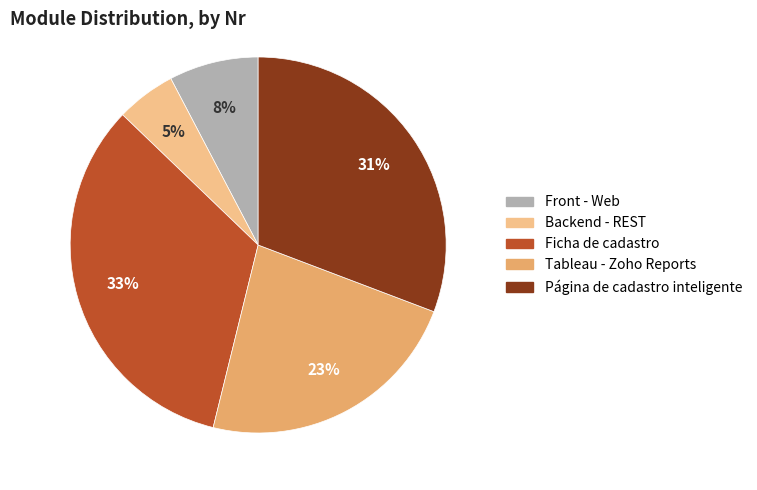

Is Front - Web the majority of the pie?

No